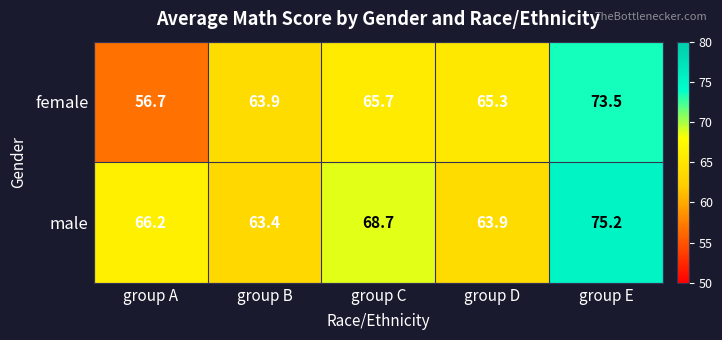

The male series shows 75.2 at group E. True or false?

True